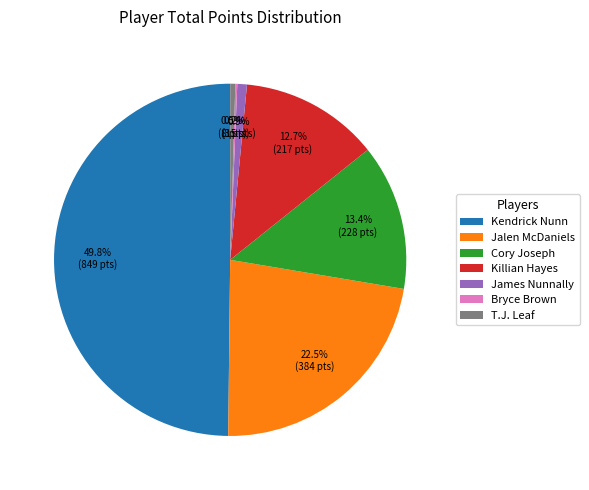

What is the largest slice in the pie chart?

Kendrick Nunn